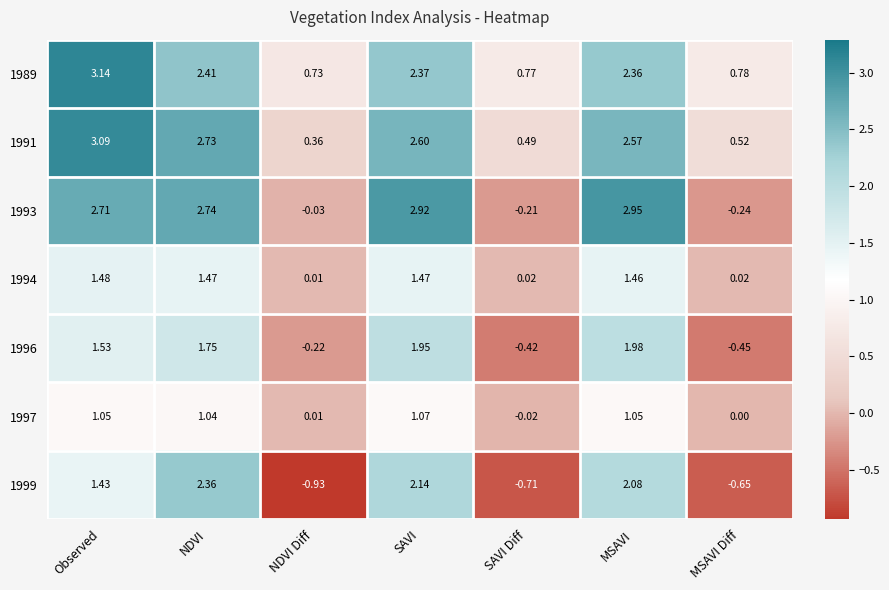

At which category does the chart reach its peak across all series?

Observed